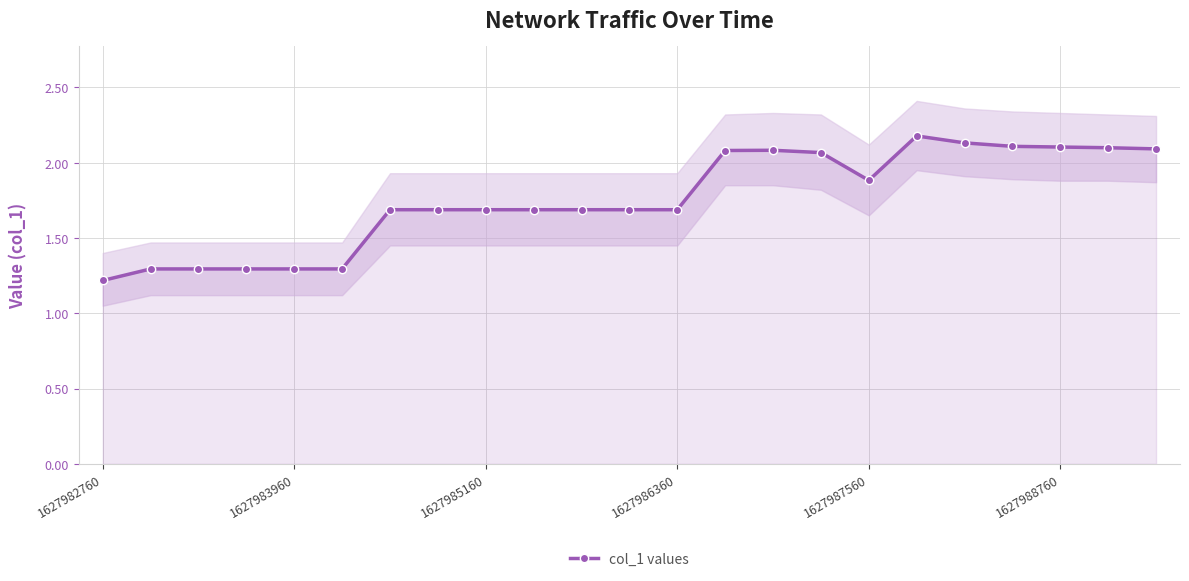

True or false: there are more than 2 points higher than both neighbors.

False